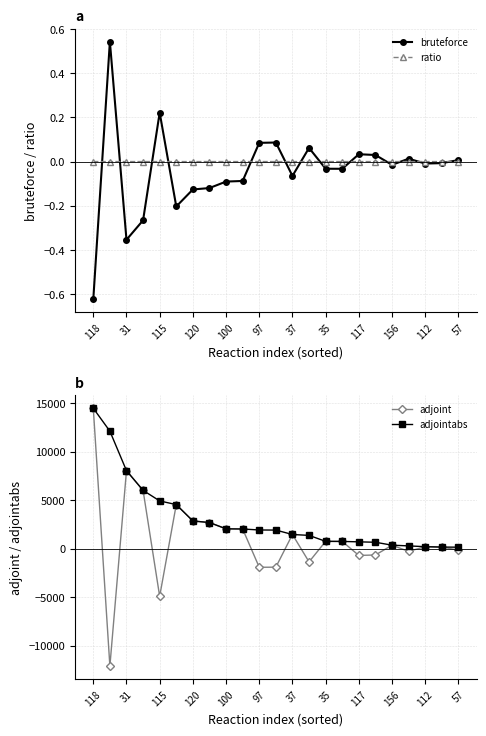

The value of ratio at 100 is -0.0. True or false?

True